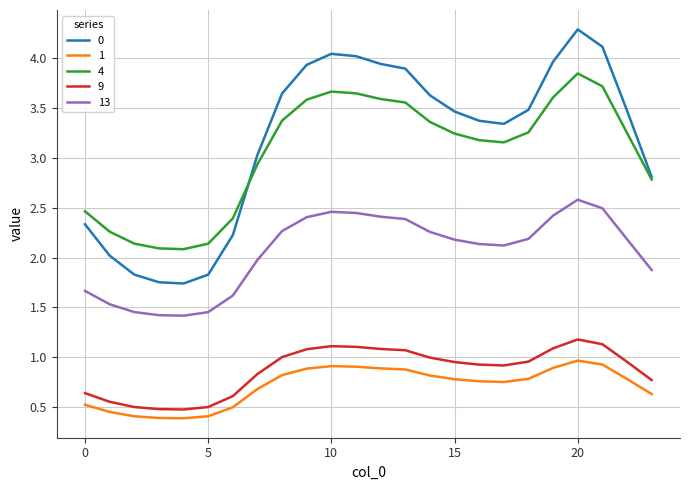

True or false: 13 and 4 cross at least once.

False